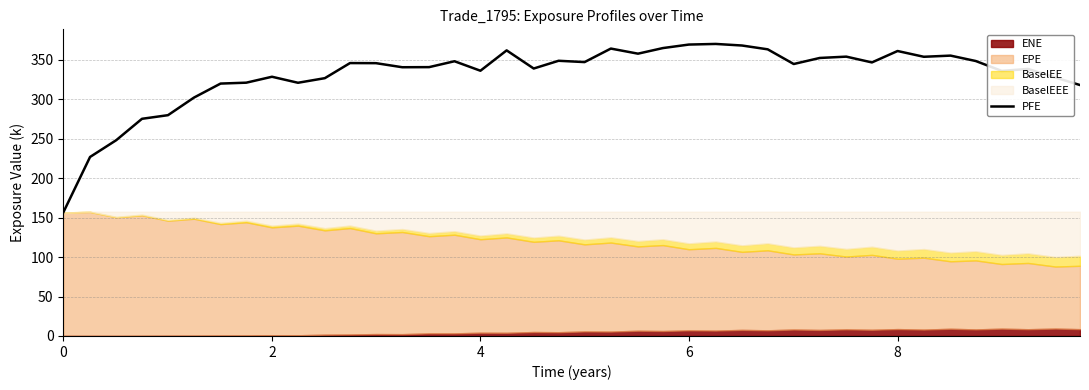

What is the difference between the second highest and minimum values?

212.9